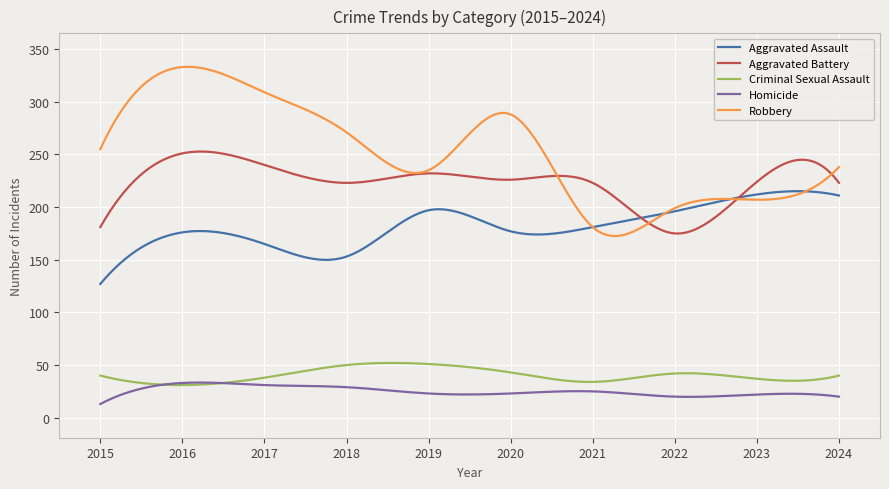

What is the minimum value shown in the chart?

13.0